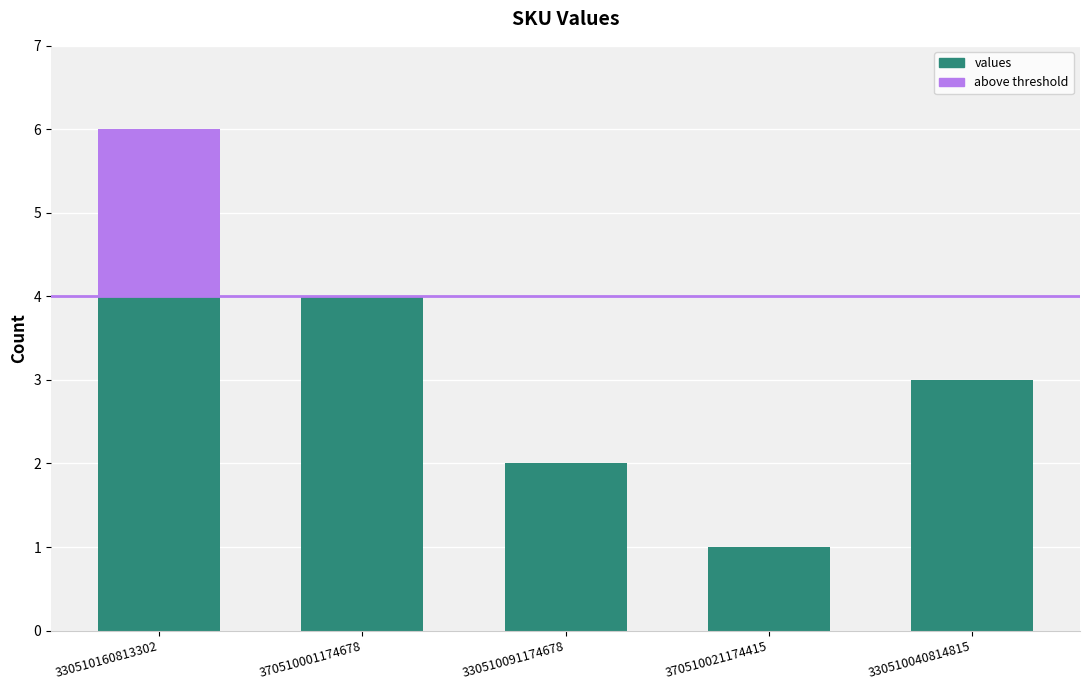

Reading right to left, list all the values displayed in this chart.

330510040814815=3	370510021174415=1	330510091174678=2	370510001174678=4	330510160813302=6